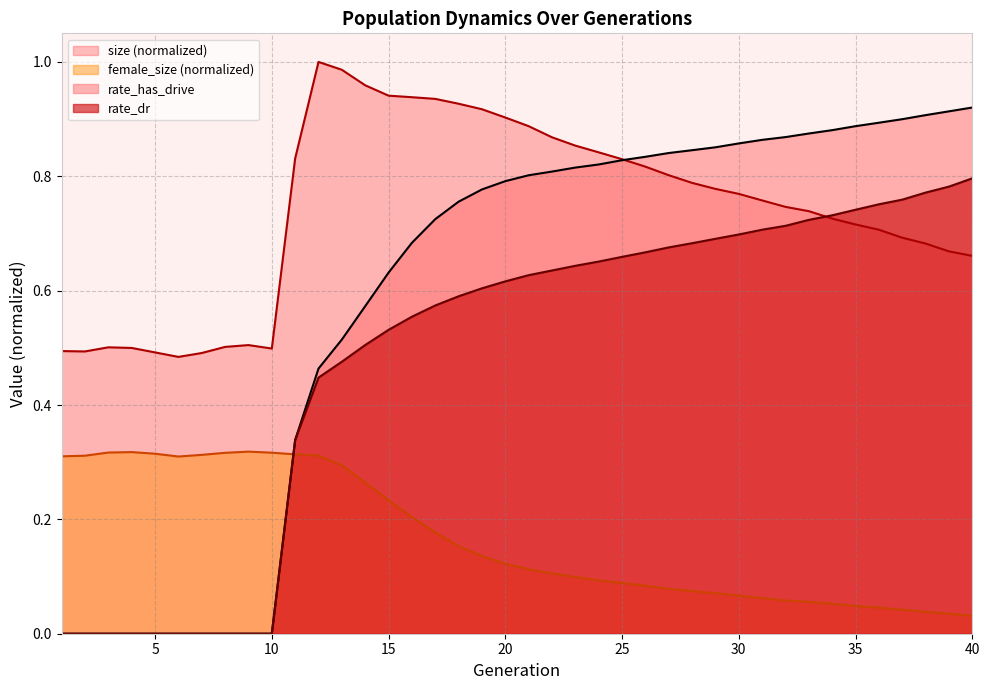

Rank the categories by rate_has_drive value from highest to lowest.

40, 39, 38, 37, 36, 35, 34, 33, 32, 31, 30, 29, 28, 27, 26, 25, 24, 23, 22, 21, 20, 19, 18, 17, 16, 15, 14, 13, 12, 11, 1, 2, 3, 4, 5, 6, 7, 8, 9, 10